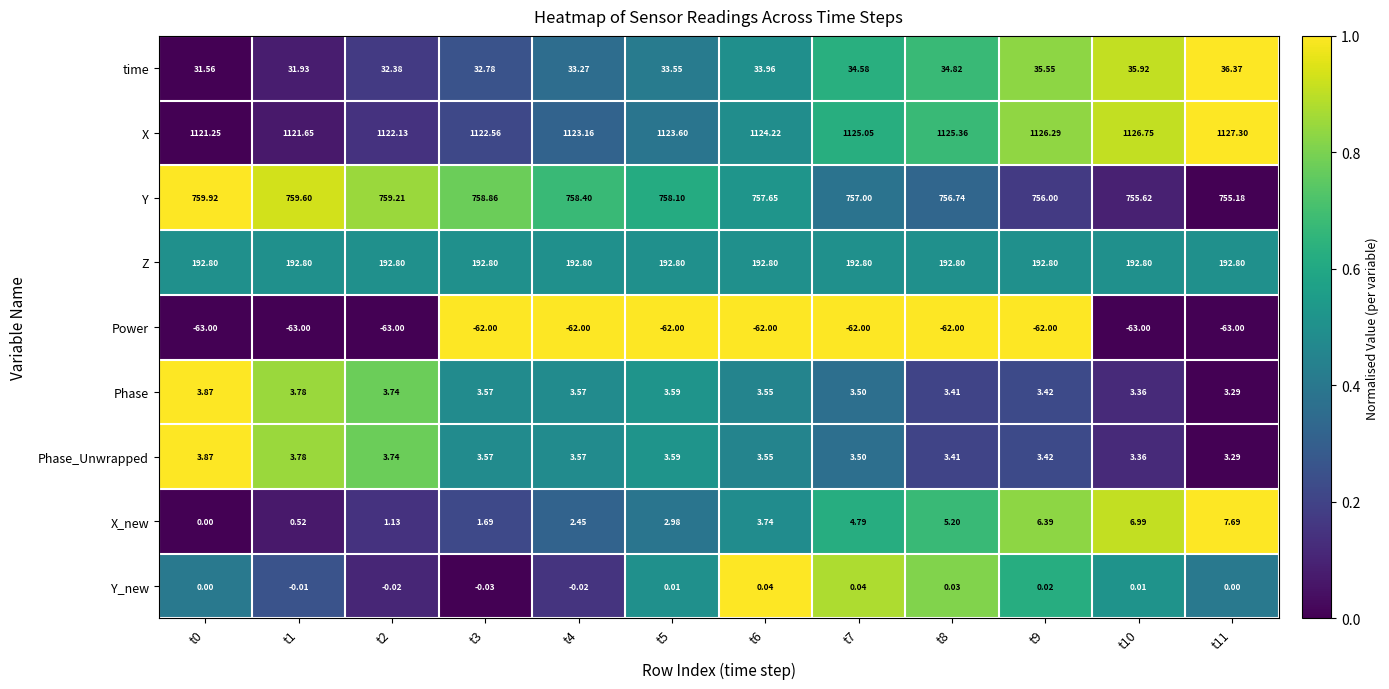

Is the value of Z at t3 greater than the value of Y at t2?

No